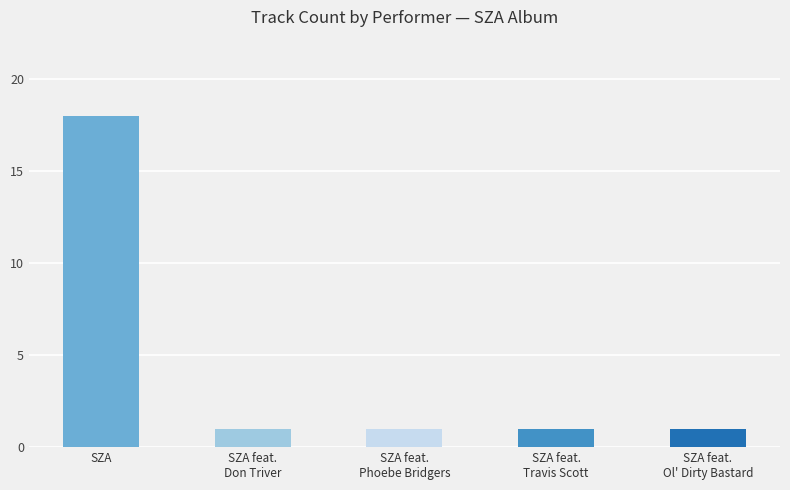

What is the ratio of the value at SZA feat.
Travis Scott to the value at SZA feat.
Phoebe Bridgers?

1.0